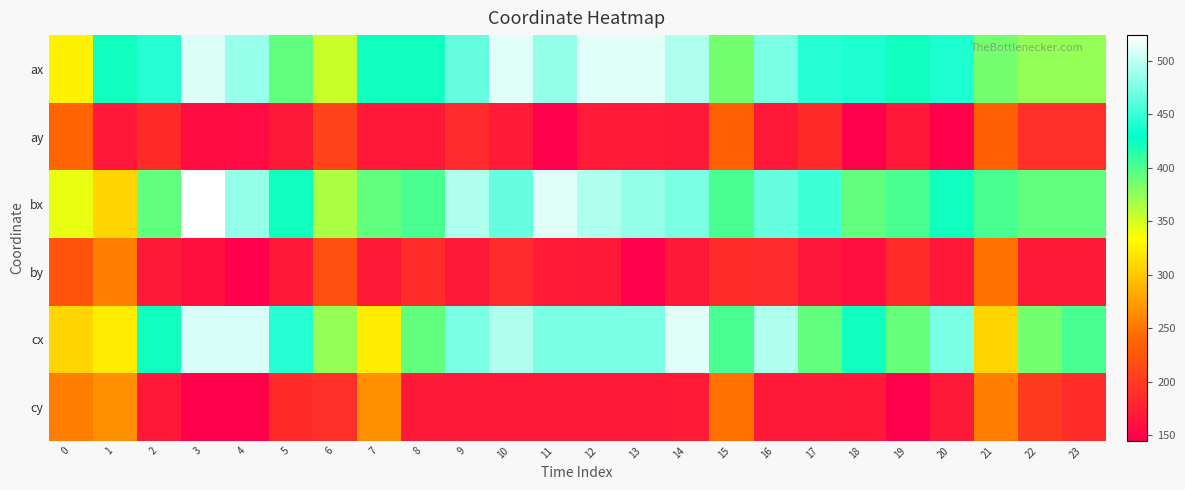

Between 3 and 4, which is larger?

3